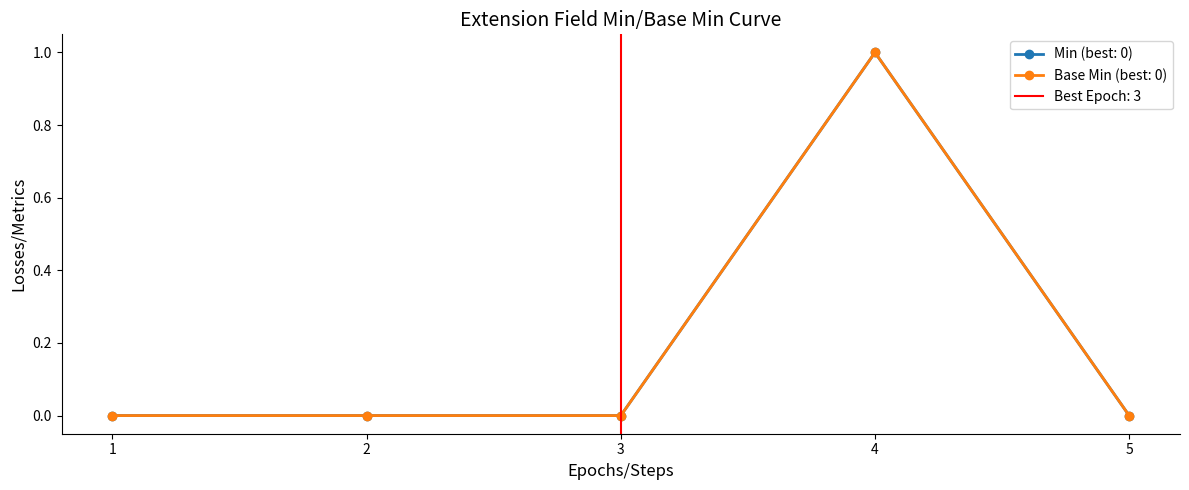

At how many categories does at least one series exceed 0?

1